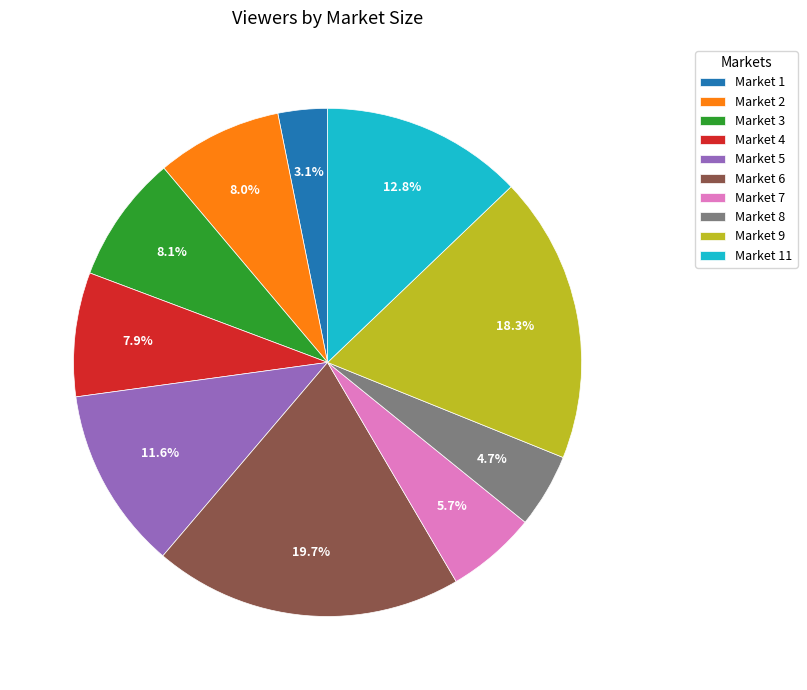

Does Market 8 represent more than half of the total?

No